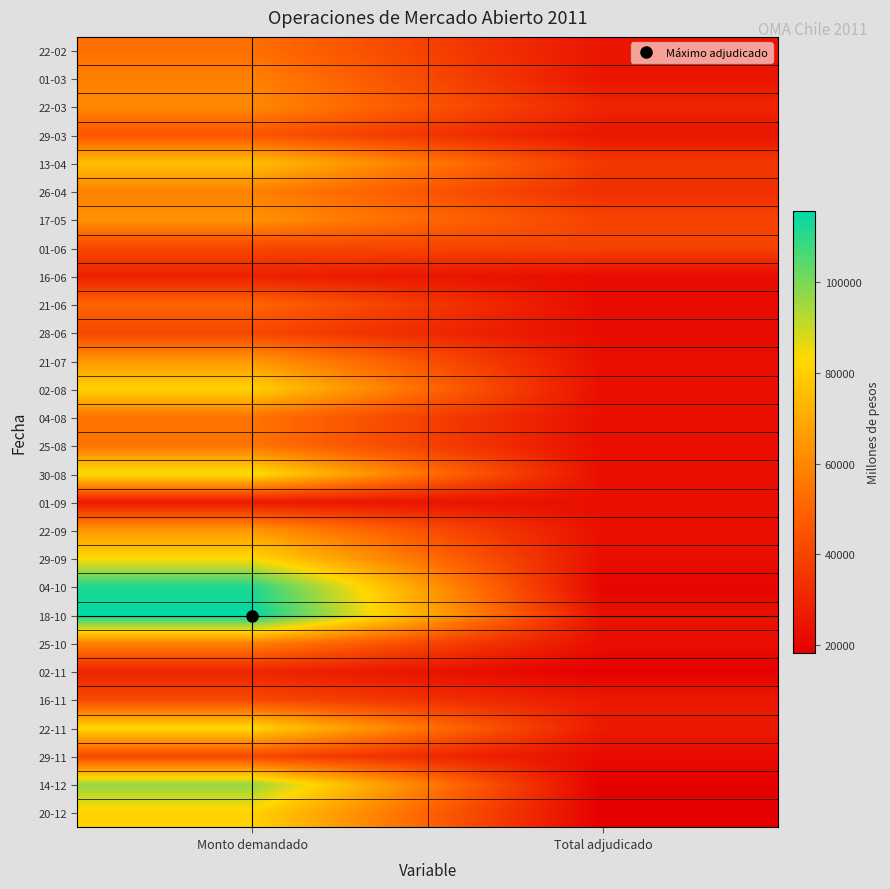

Reading right to left, list all the values displayed in this chart.

22-02: Total adjudicado=25000	Monto demandado=53300
01-03: Total adjudicado=25000	Monto demandado=58300
22-03: Total adjudicado=30000	Monto demandado=60600
29-03: Total adjudicado=25000	Monto demandado=45100
13-04: Total adjudicado=36300	Monto demandado=76110
26-04: Total adjudicado=33000	Monto demandado=58450
17-05: Total adjudicado=39600	Monto demandado=63300
01-06: Total adjudicado=39600	Monto demandado=40750
16-06: Total adjudicado=22000	Monto demandado=28700
21-06: Total adjudicado=22000	Monto demandado=50500
28-06: Total adjudicado=22000	Monto demandado=40800
21-07: Total adjudicado=23000	Monto demandado=64900
02-08: Total adjudicado=23000	Monto demandado=80990
04-08: Total adjudicado=23000	Monto demandado=54550
25-08: Total adjudicado=23000	Monto demandado=54700
30-08: Total adjudicado=23000	Monto demandado=85200
01-09: Total adjudicado=23000	Monto demandado=26150
22-09: Total adjudicado=23000	Monto demandado=65050
29-09: Total adjudicado=23000	Monto demandado=83150
04-10: Total adjudicado=20000	Monto demandado=111660
18-10: Total adjudicado=24000	Monto demandado=115750
25-10: Total adjudicado=23000	Monto demandado=58500
02-11: Total adjudicado=18400	Monto demandado=30050
16-11: Total adjudicado=26400	Monto demandado=41550
22-11: Total adjudicado=26400	Monto demandado=82750
29-11: Total adjudicado=22000	Monto demandado=41050
14-12: Total adjudicado=18150	Monto demandado=96700
20-12: Total adjudicado=18150	Monto demandado=81450